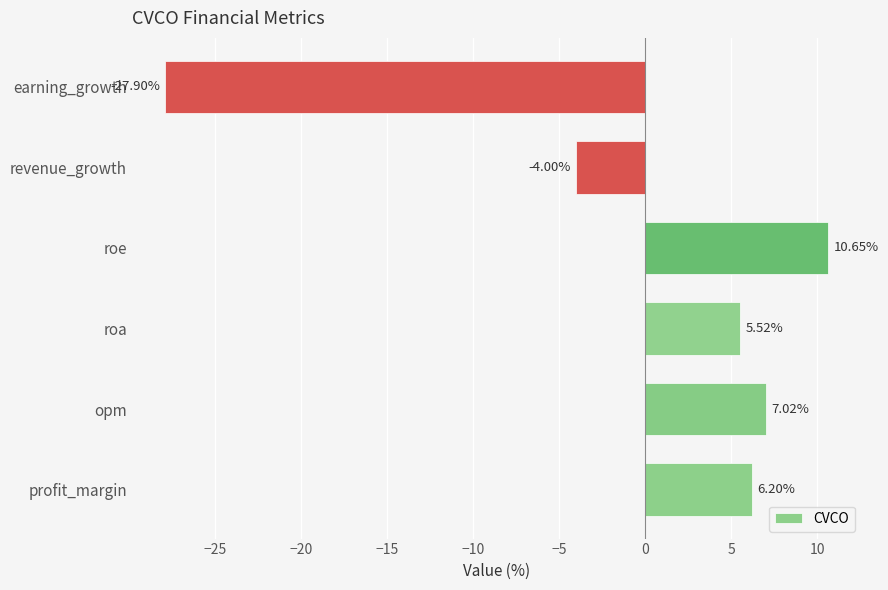

At which label is the value closest to -8?

revenue_growth